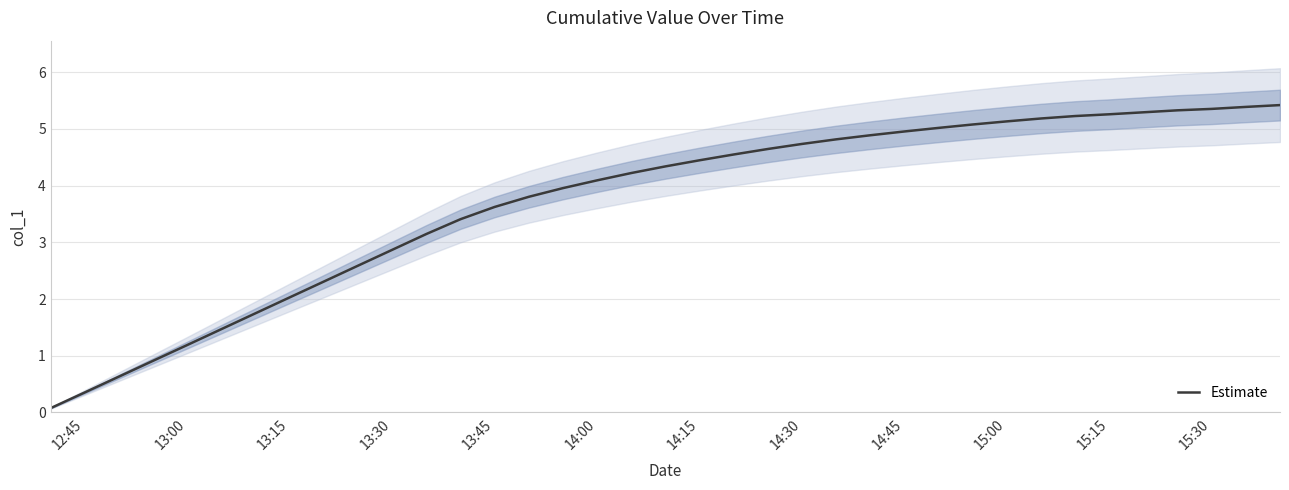

True or false: Estimate has a value of 4.4 at 14:15.

True